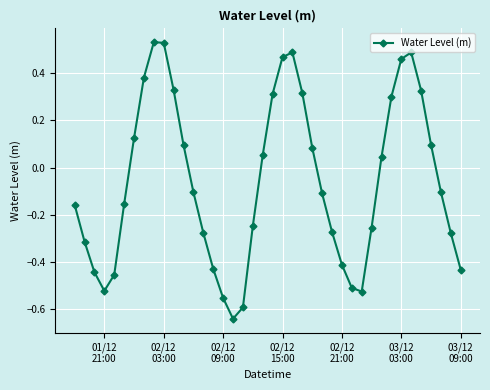

What is the difference between the second highest and minimum values?

1.2